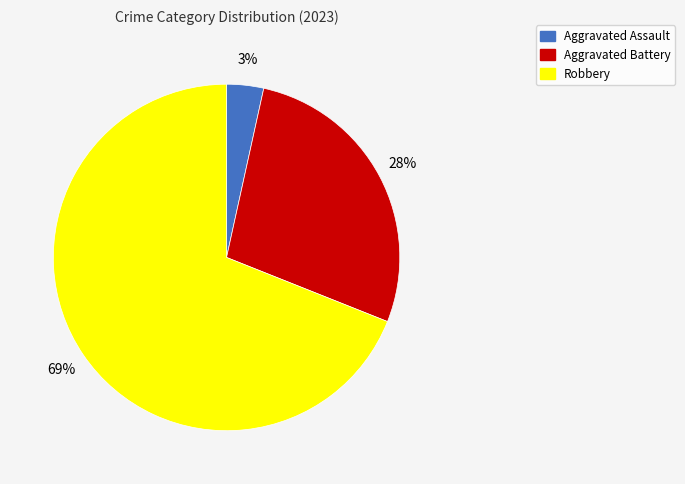

To the nearest percent, what is the average slice percentage?

33%